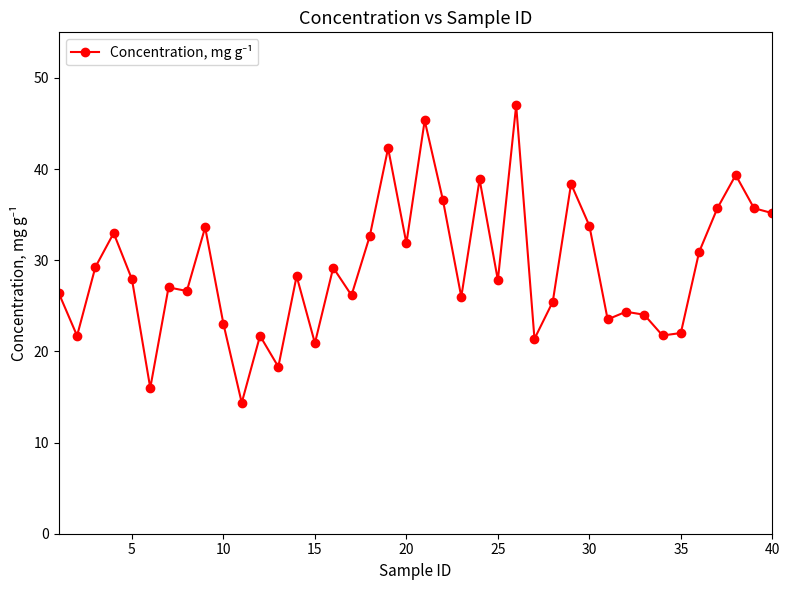

What is the difference between the maximum and second lowest values?

31.0